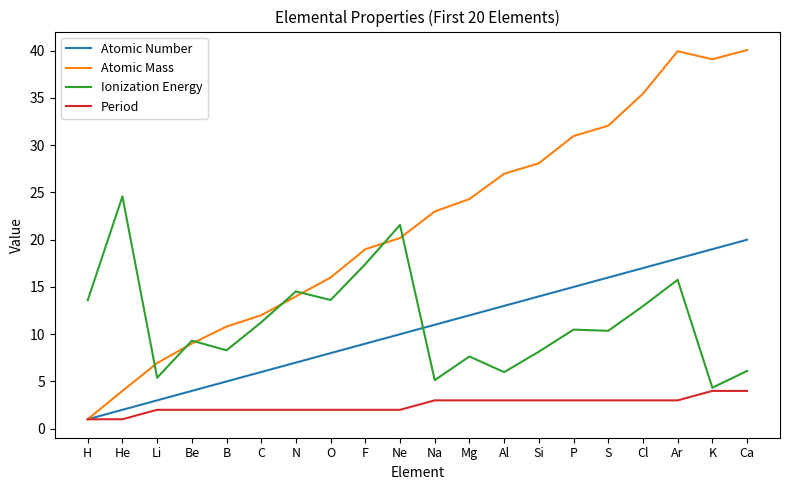

Which category has the lowest value in the Ionization Energy series?

K